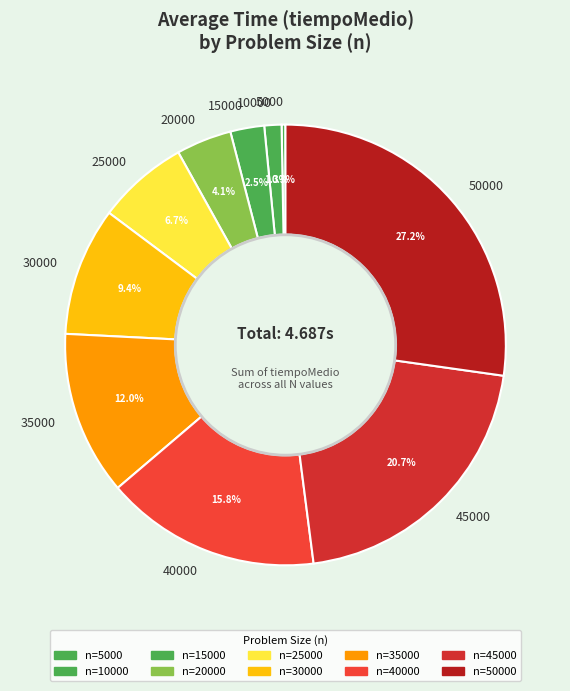

What is the smallest slice in the pie chart?

5000